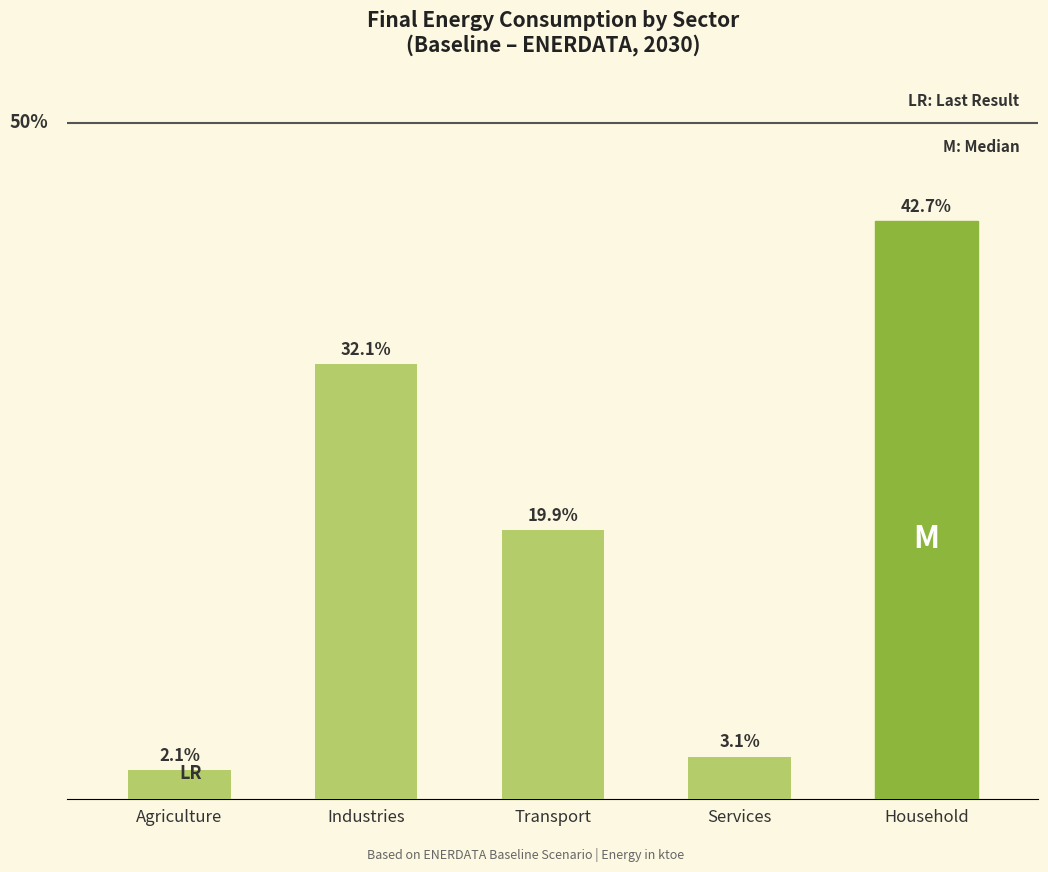

At which category does the chart reach its minimum across all series?

Agriculture